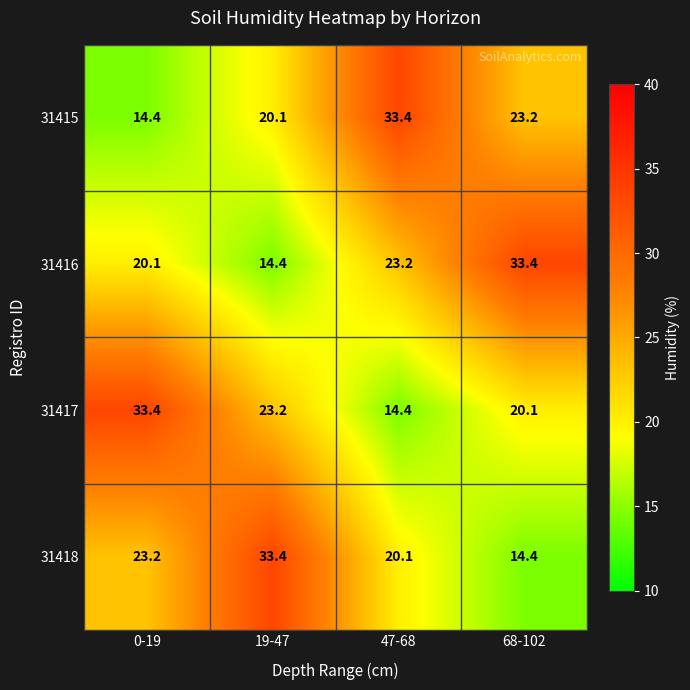

What is the total value across all series at 19-47?

91.1